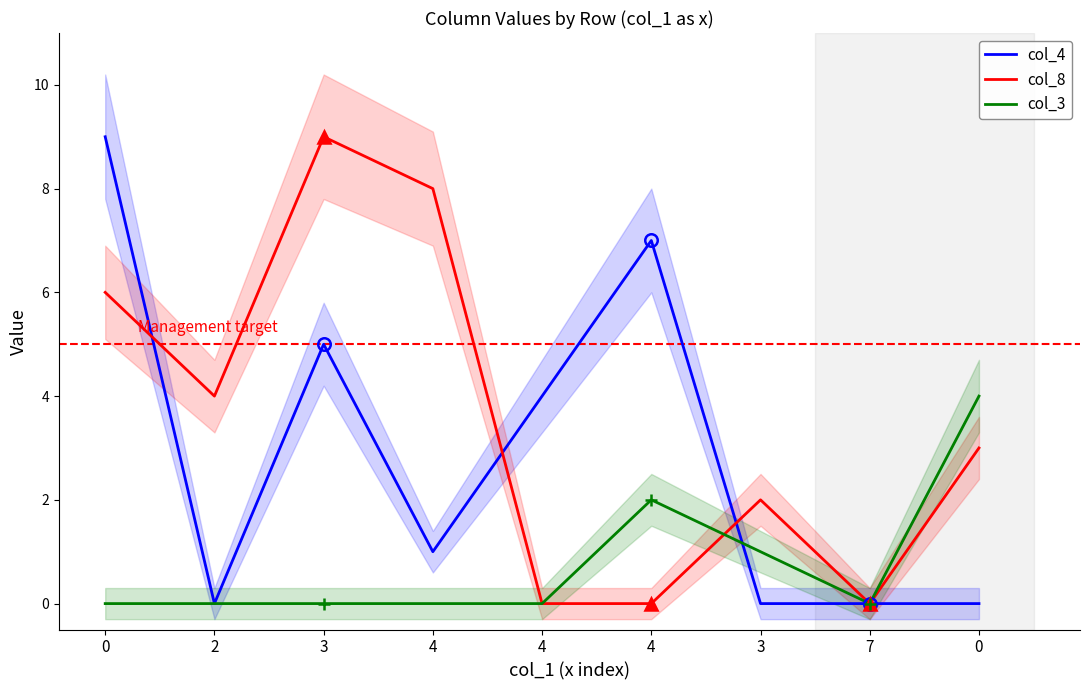

How many intersections are there between col_4 and col_8?

3